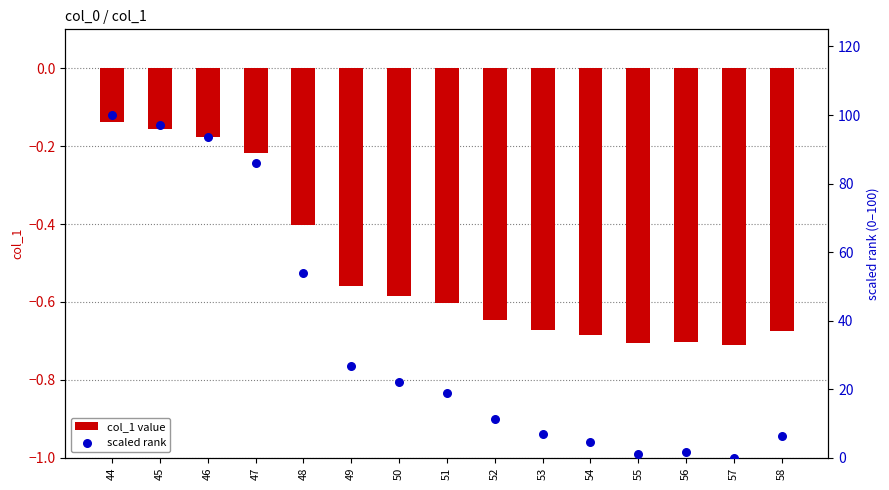

Which series reaches the minimum Y coordinate?

col_1 value